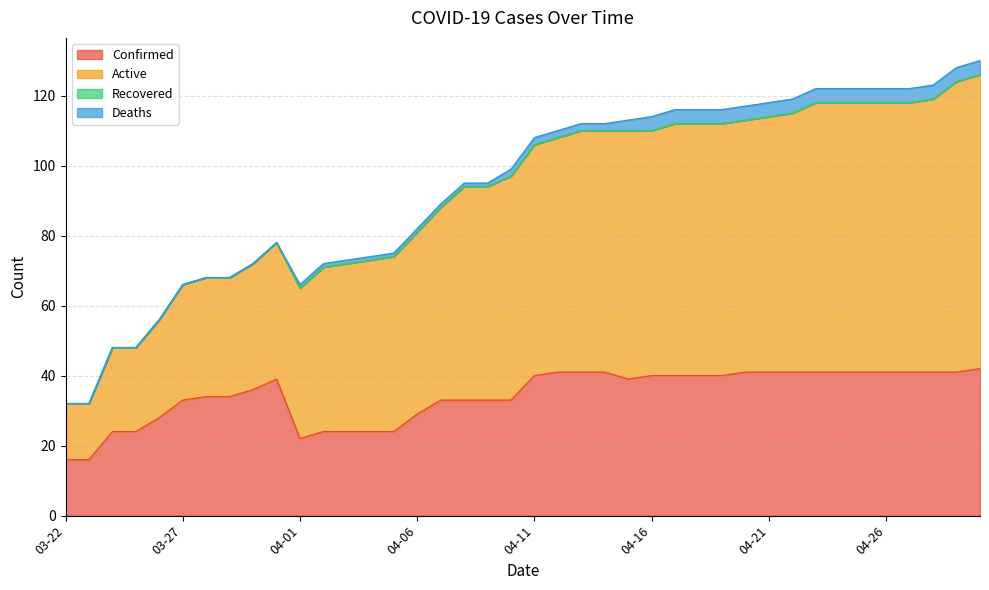

What is the maximum value for Confirmed?

42